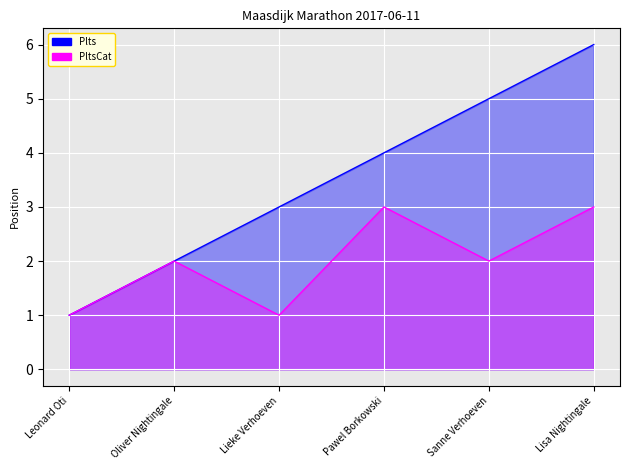

List the labels in order of Plts value, largest first.

Lisa Nightingale, Sanne Verhoeven, Pawel Borkowski, Lieke Verhoeven, Oliver Nightingale, Leonard Oti